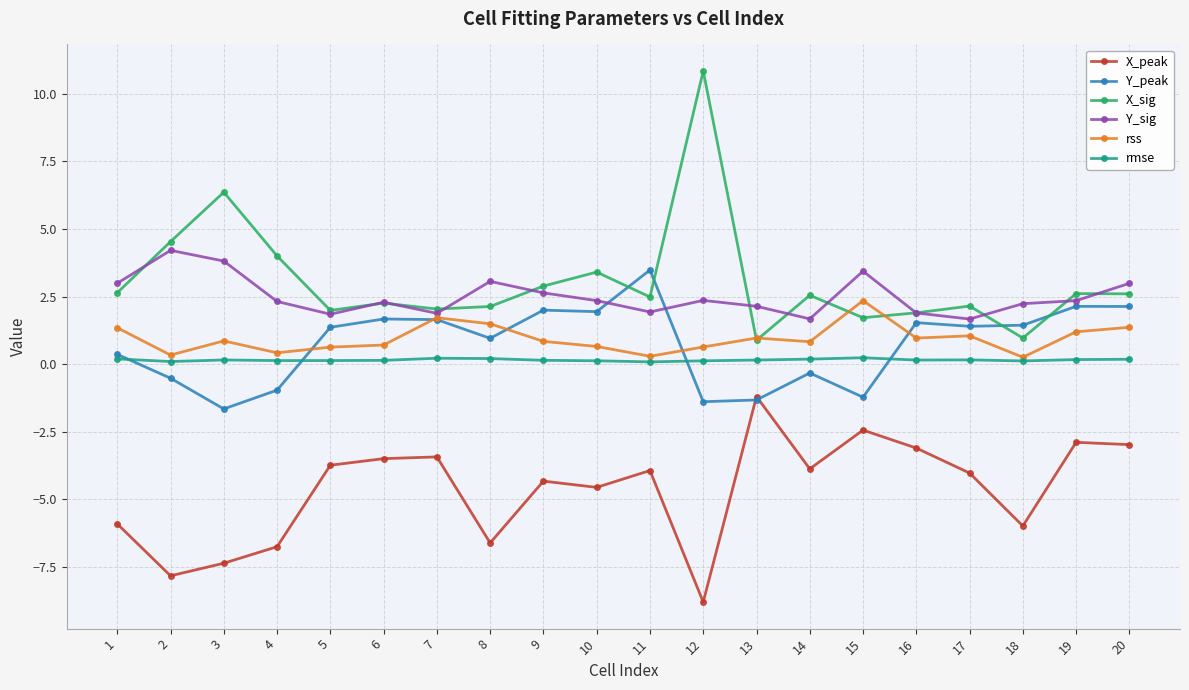

At which category does the chart reach its peak across all series?

12